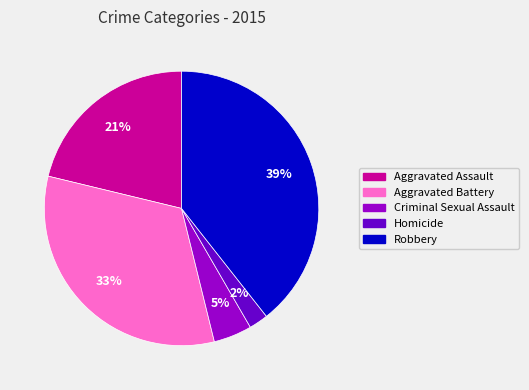

Which has a higher value, Homicide or Criminal Sexual Assault?

Criminal Sexual Assault